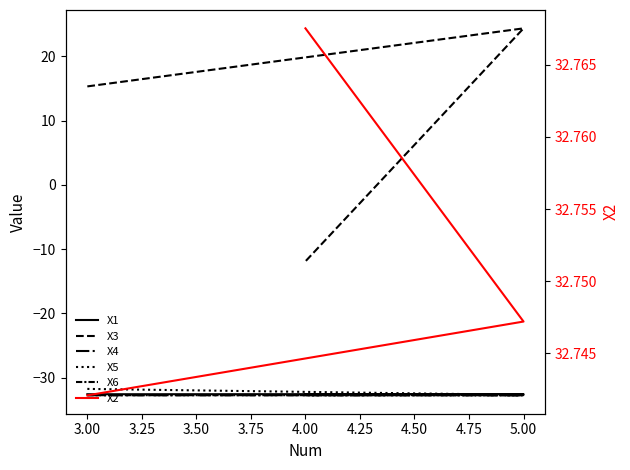

How many lines are shown in the chart?

6